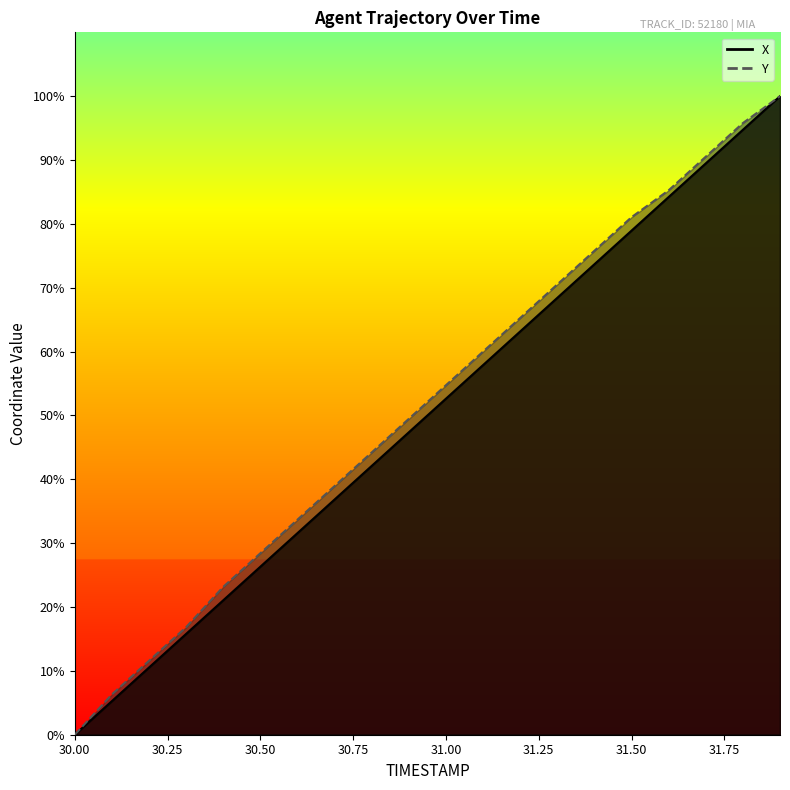

Is the value of Y at 31.0 greater than the value of X at 31.1?

No